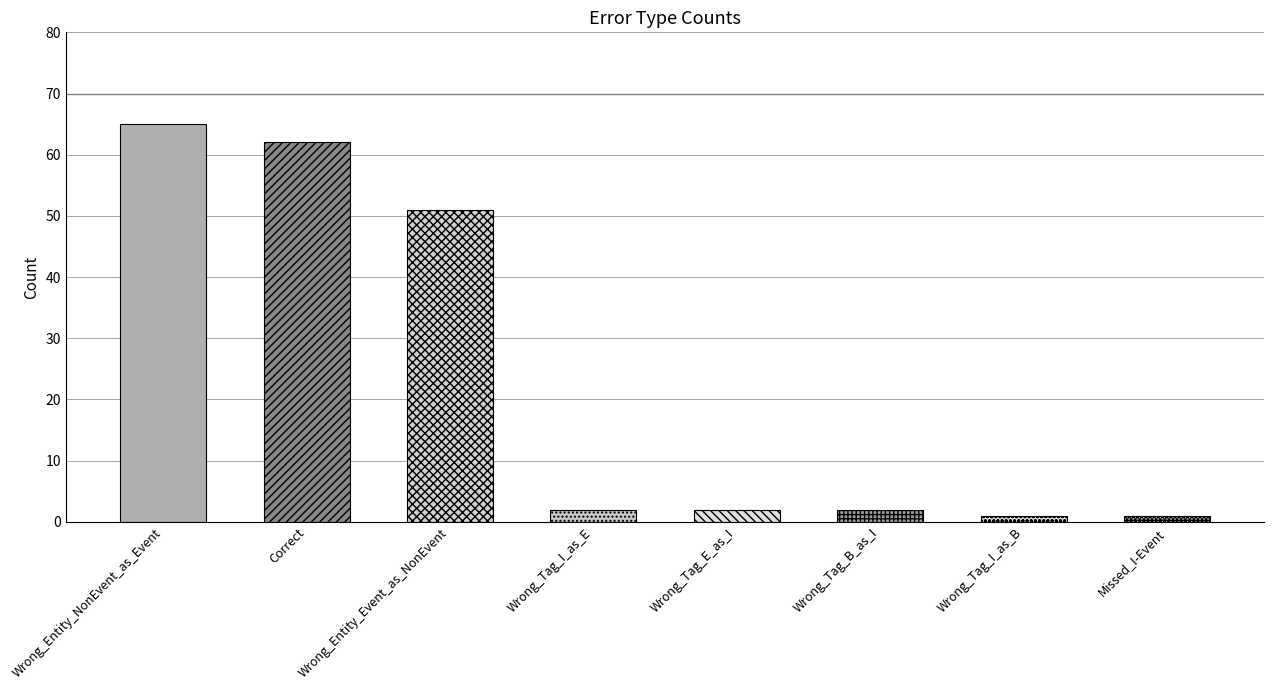

What is the difference between the values at Missed_I-Event and Wrong_Tag_I_as_E?

1